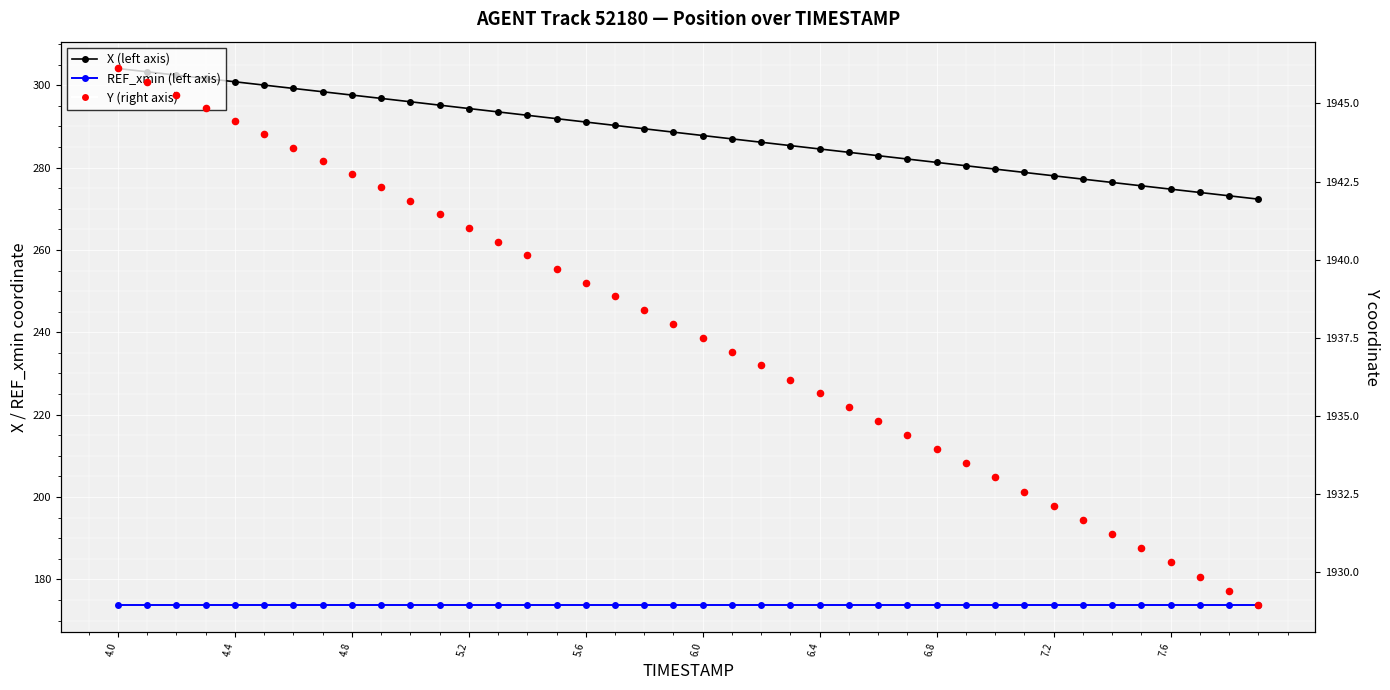

At how many categories does at least one series exceed 1841?

40